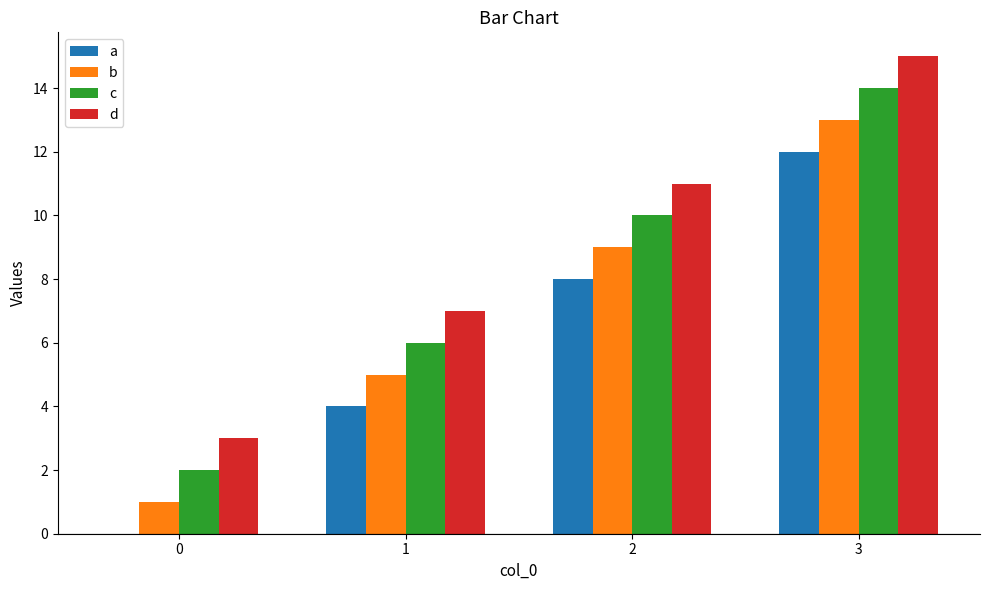

The a series shows 4 at 1. True or false?

True